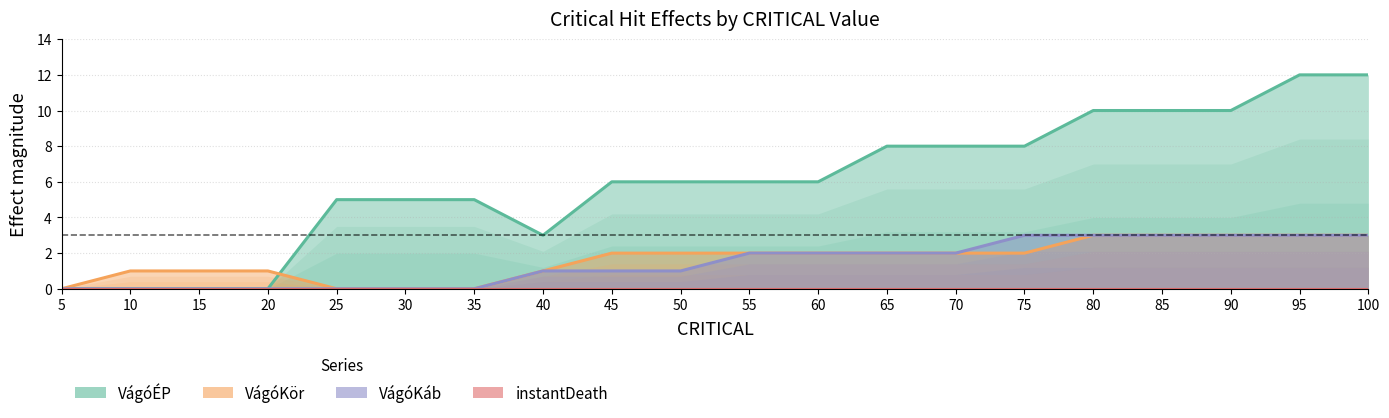

The instantDeath series shows 0 at 15. True or false?

True